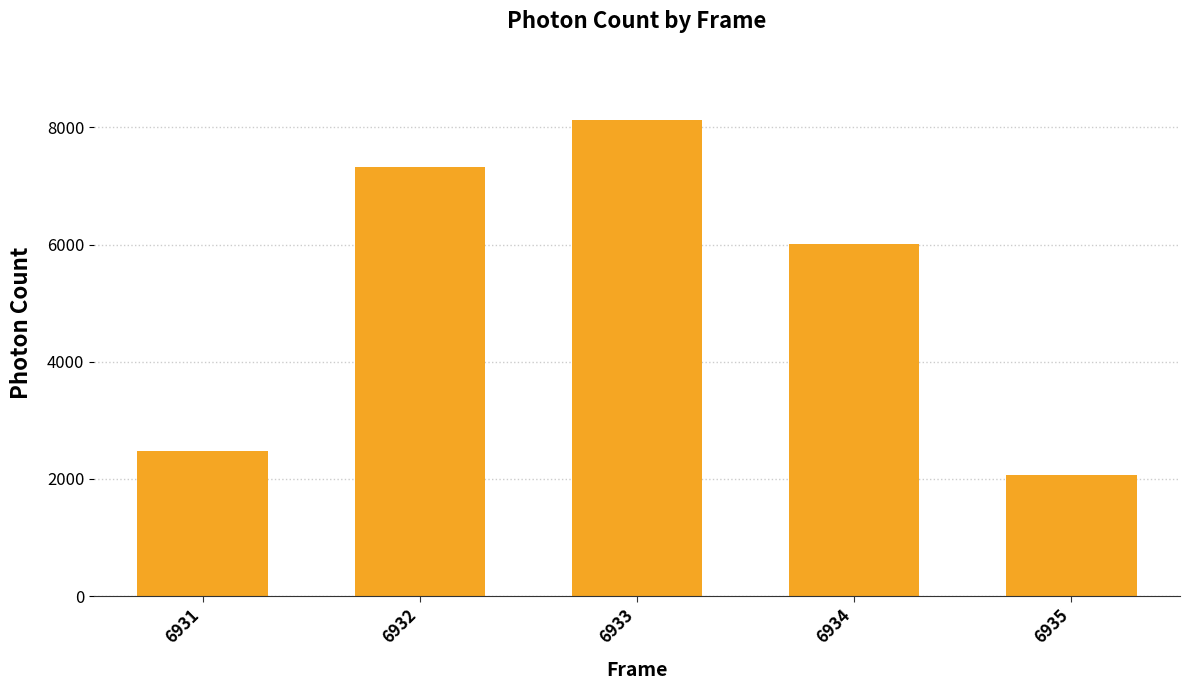

What is the value of the 4th bar from the left?

6012.5